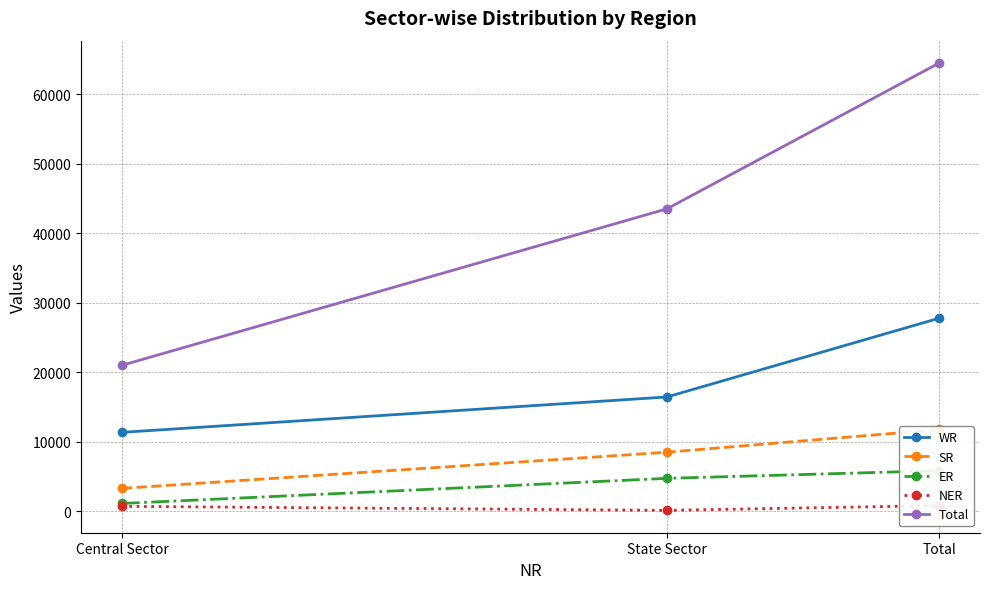

Does the chart have visible grid lines?

Yes